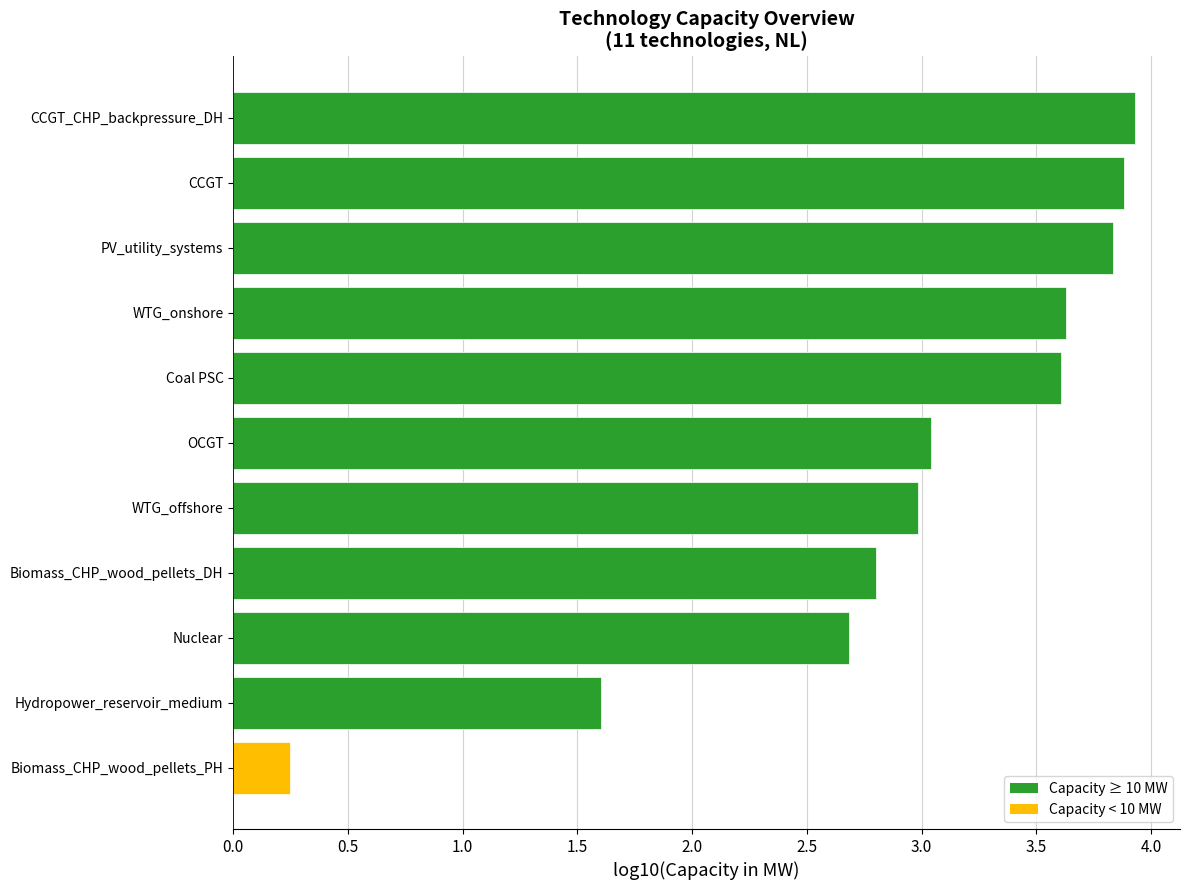

What is the sum of the values at WTG_onshore and Biomass_CHP_wood_pellets_PH?

3.9